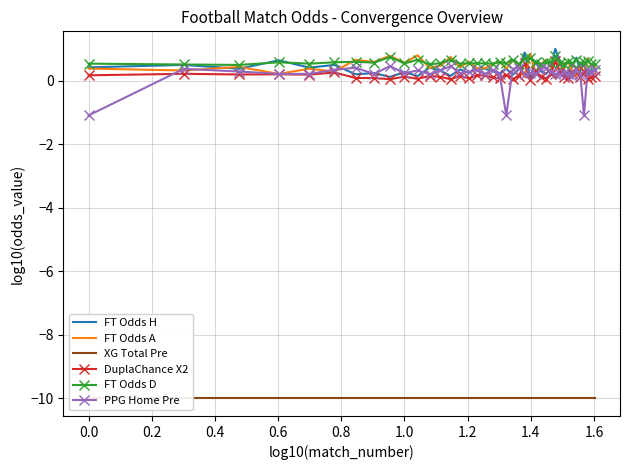

Reading left to right, extract all data points from this chart.

FT Odds H: 0.4	0.5	0.4	0.6	0.4	0.5	0.2	0.2	0.1	0.3	0.1	0.4	0.3	0.1	0.4	0.2	0.4	0.4	0.3	0.2	0.4	0.2	0.4	0.9	0.1	0.6	0.3	0.2	0.3	1.0	0.6	0.3	0.2	0.5	0.7	0.3	0.6	0.2	0.3	0.3
FT Odds A: 0.4	0.3	0.4	0.2	0.4	0.3	0.7	0.6	0.8	0.6	0.8	0.4	0.5	0.7	0.4	0.6	0.4	0.4	0.5	0.6	0.4	0.7	0.4	0.1	0.8	0.2	0.5	0.6	0.4	0.1	0.2	0.5	0.6	0.3	0.2	0.5	0.2	0.7	0.5	0.5
XG Total Pre: -10.0	-10.0	-10.0	-10.0	-10.0	-10.0	-10.0	-10.0	-10.0	-10.0	-10.0	-10.0	-10.0	-10.0	-10.0	-10.0	-10.0	-10.0	-10.0	-10.0	-10.0	-10.0	-10.0	-10.0	-10.0	-10.0	-10.0	-10.0	-10.0	-10.0	-10.0	-10.0	-10.0	-10.0	-10.0	-10.0	-10.0	-10.0	-10.0	-10.0
DuplaChance X2: 0.2	0.2	0.2	0.2	0.2	0.3	0.1	0.1	0.0	0.1	0.1	0.1	0.1	0.0	0.1	0.1	0.2	0.2	0.1	0.1	0.2	0.1	0.1	0.5	0.0	0.3	0.1	0.1	0.2	0.6	0.3	0.1	0.1	0.2	0.4	0.1	0.3	0.1	0.1	0.1
FT Odds D: 0.5	0.5	0.5	0.6	0.5	0.6	0.6	0.6	0.7	0.5	0.7	0.5	0.6	0.7	0.5	0.5	0.5	0.5	0.5	0.6	0.5	0.7	0.5	0.7	0.7	0.6	0.5	0.6	0.5	0.8	0.5	0.5	0.6	0.5	0.6	0.6	0.6	0.6	0.5	0.5
PPG Home Pre: -1.1	0.4	0.3	0.2	0.2	0.3	0.4	0.2	0.5	0.2	0.3	0.2	0.3	0.5	0.2	0.3	0.3	0.2	0.3	0.2	-1.1	0.4	0.4	0.2	0.2	0.2	0.4	0.4	0.3	0.2	0.2	0.2	0.2	0.2	0.4	0.2	-1.1	0.3	0.3	0.3